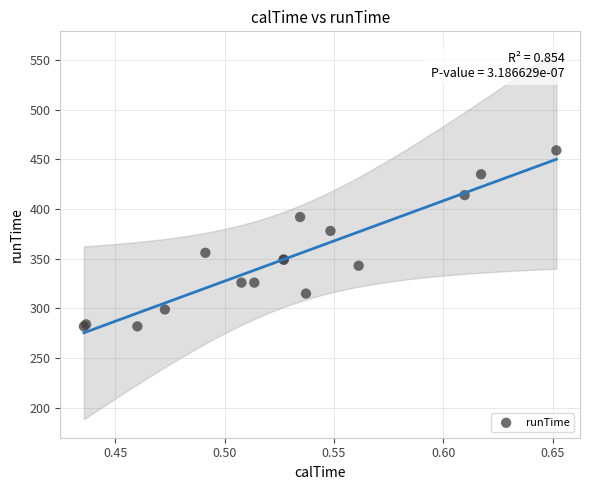

What Y value in the scatter plot is closest to 370?

378.0